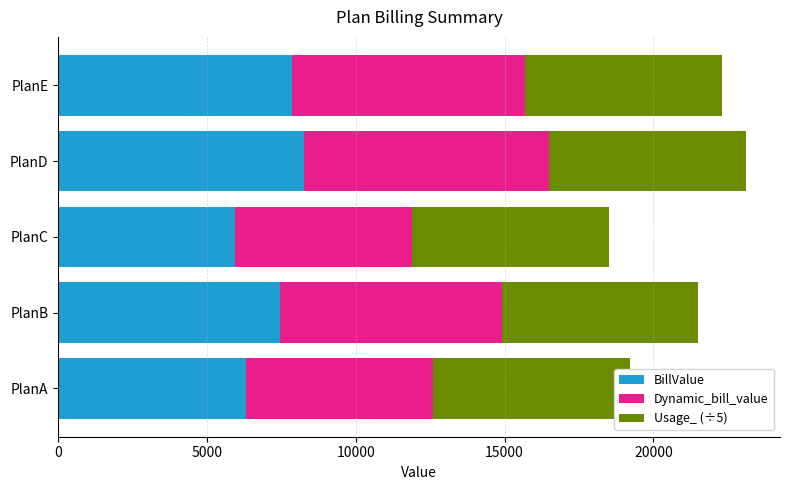

Reading left to right, what are all the values shown in this chart?

BillValue: 6300.0	7450.0	5950.0	8250.0	7850.0
Dynamic_bill_value: 6300.0	7450.0	5950.0	8250.0	7850.0
Usage_ (÷5): 0.8	0.8	0.8	0.8	0.8